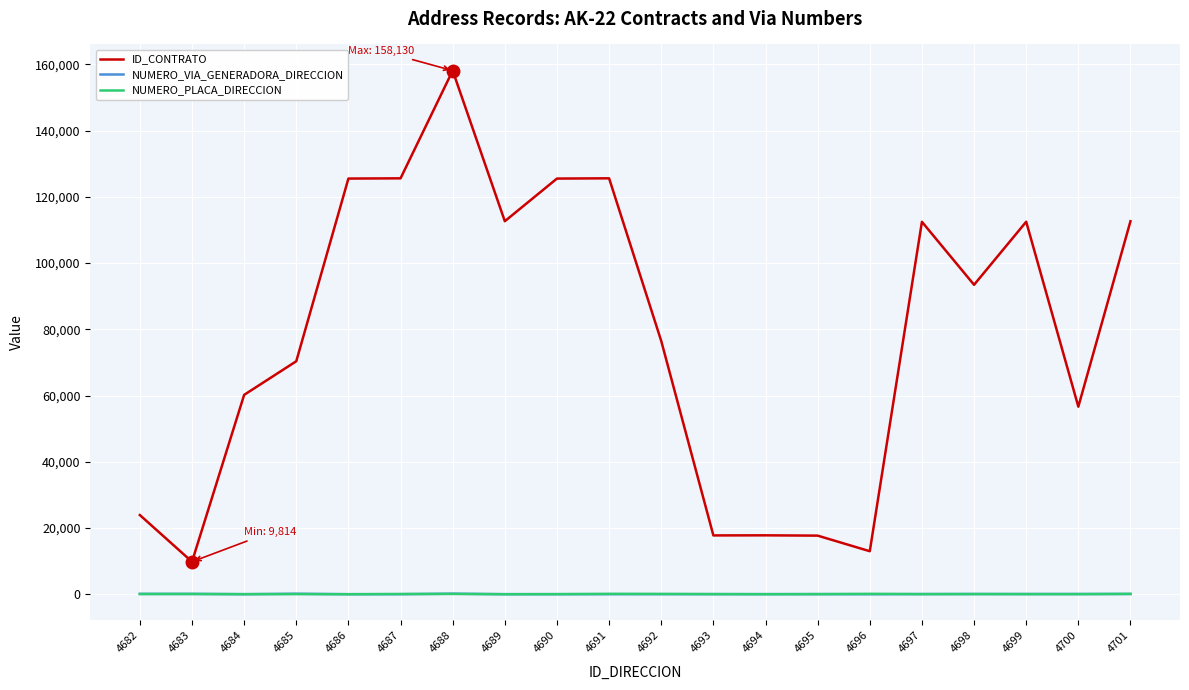

What is the lowest value of the NUMERO_PLACA_DIRECCION series?

1